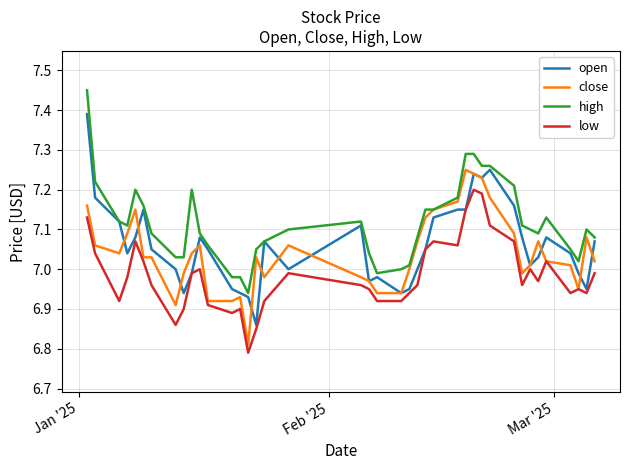

Count the number of data series in this chart.

4